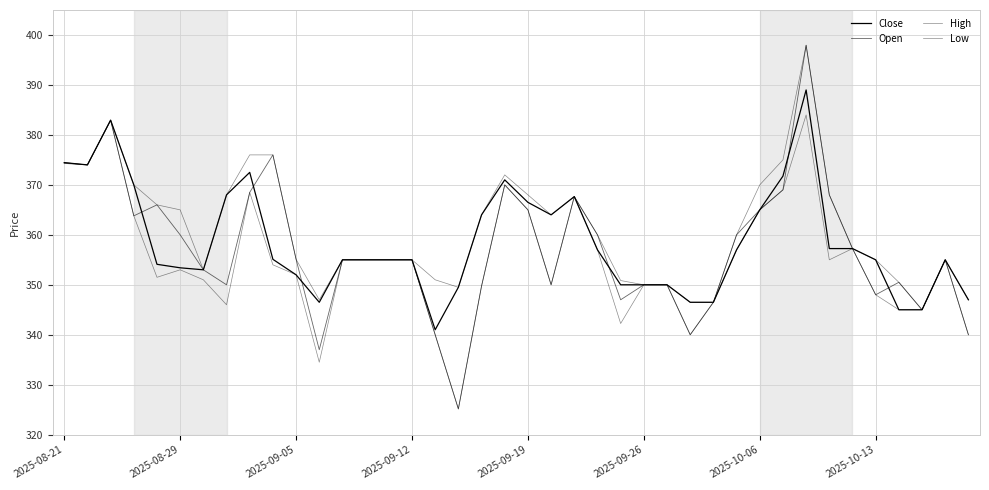

What is the sum of all High values?

14448.2